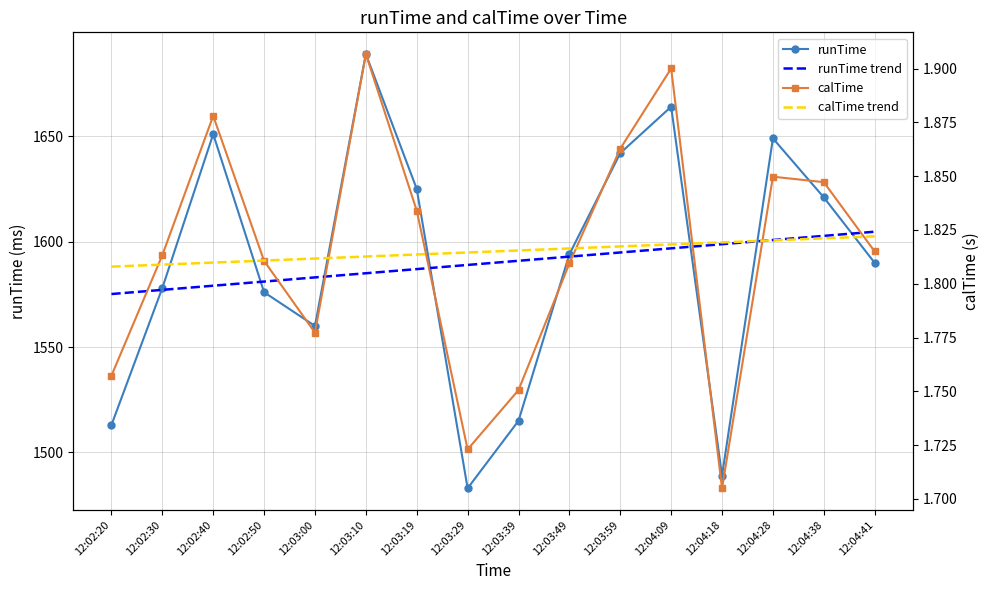

Between 12:04:18 and 12:03:10, which is larger?

12:03:10